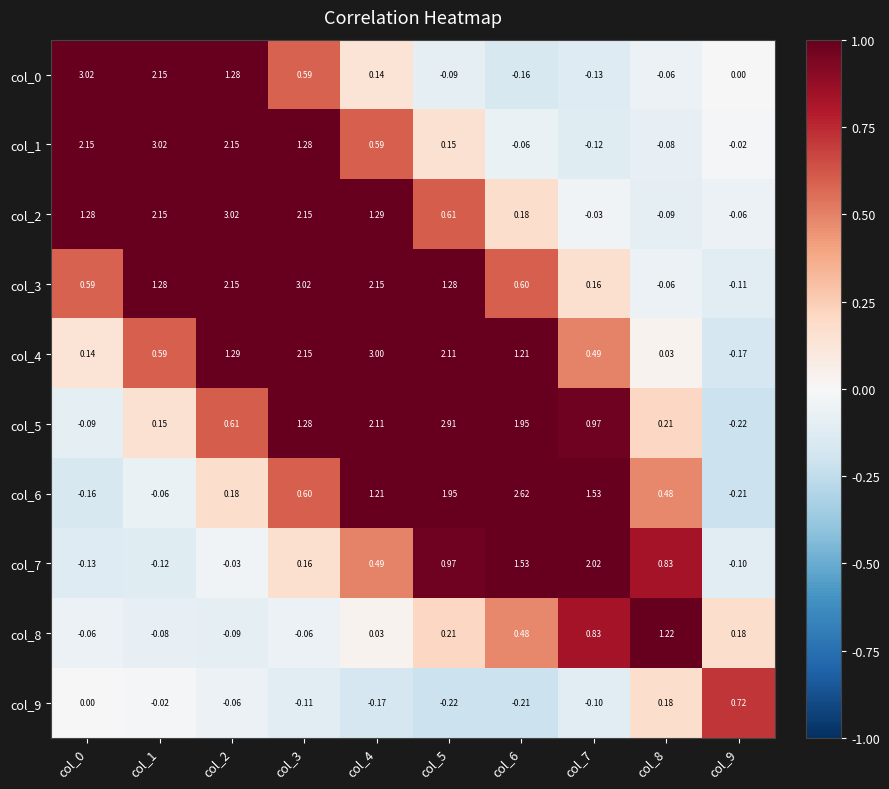

At how many categories does at least one series exceed 2?

8